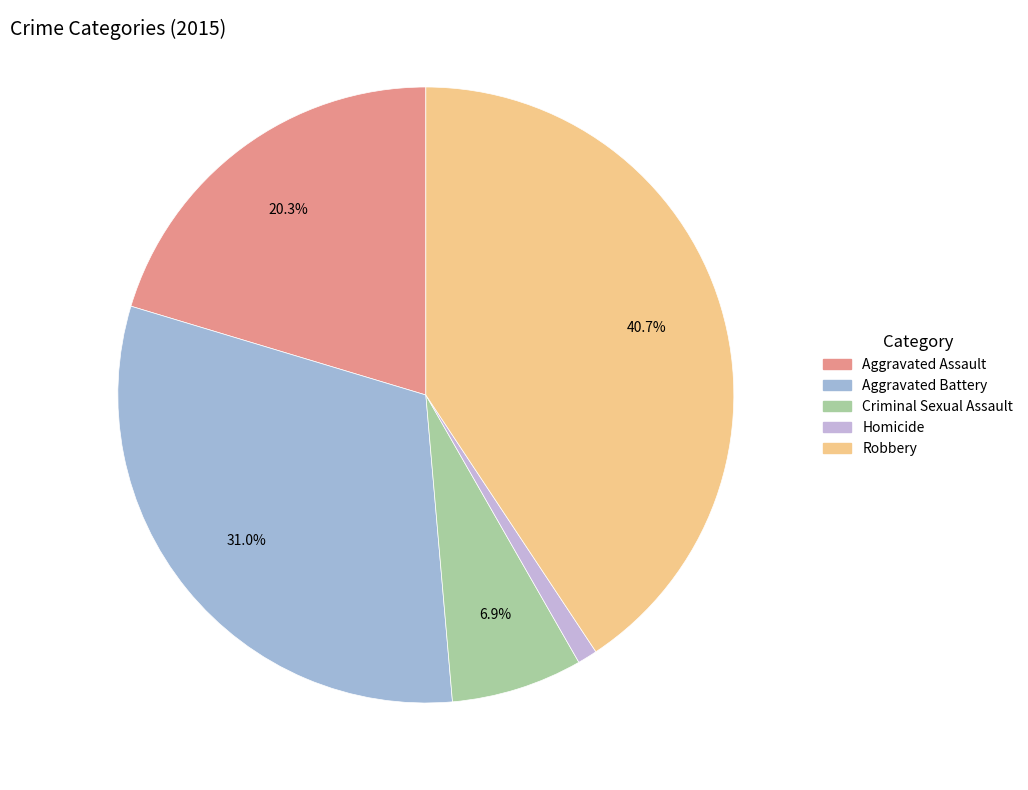

To the nearest percent, what percentage of the pie is Aggravated Assault?

20%